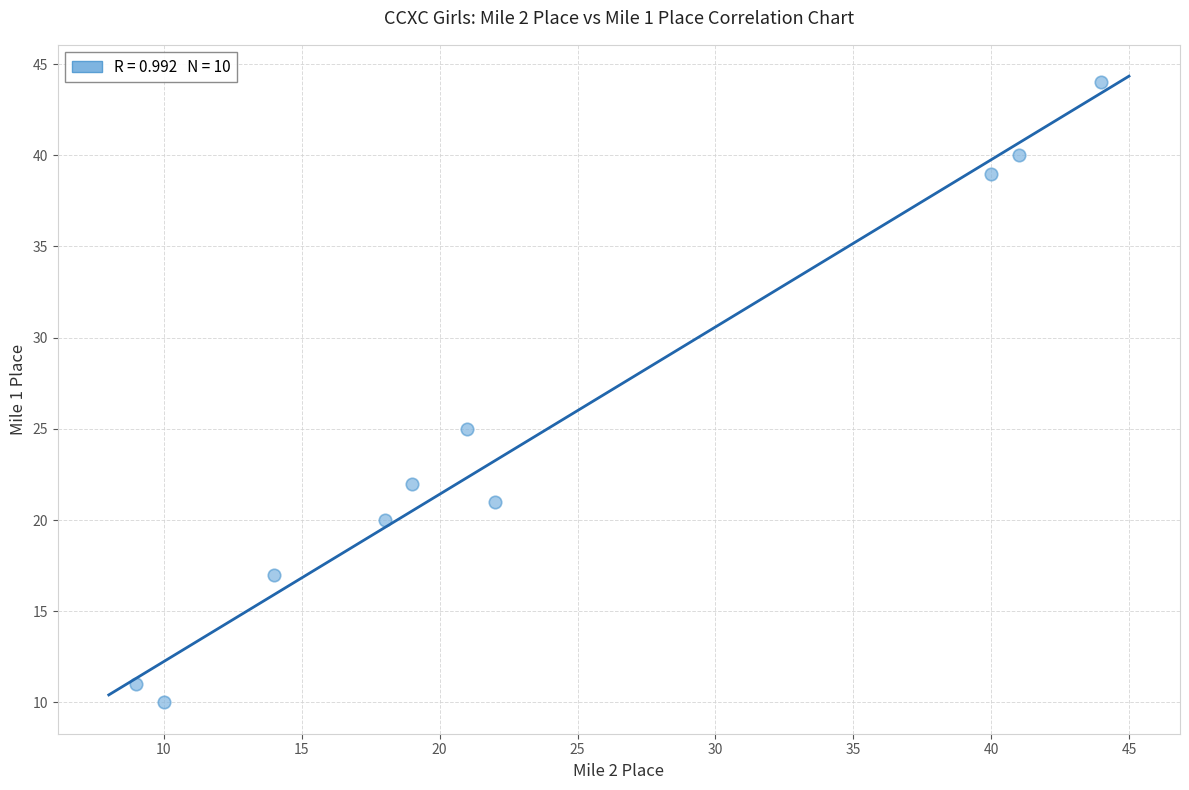

What is the average Y value?

25